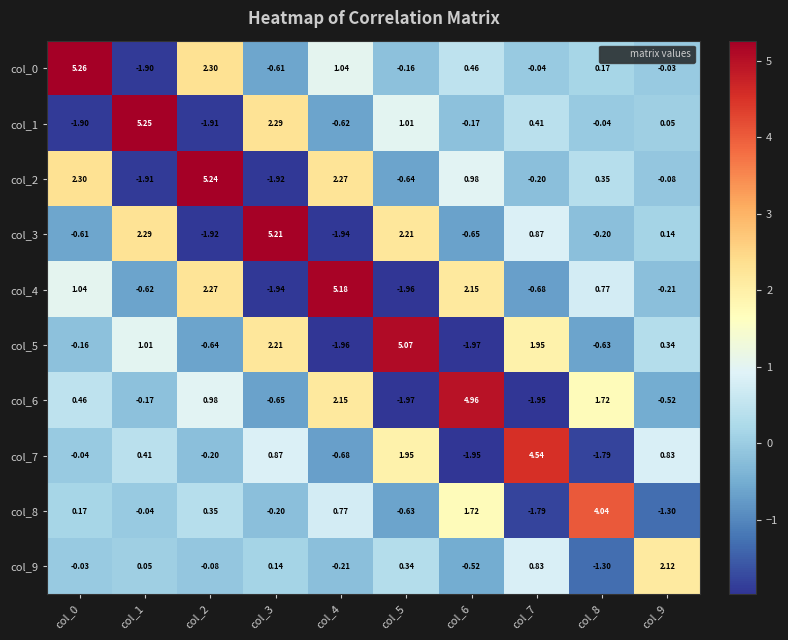

How many positive values does the col_5 series have?

5